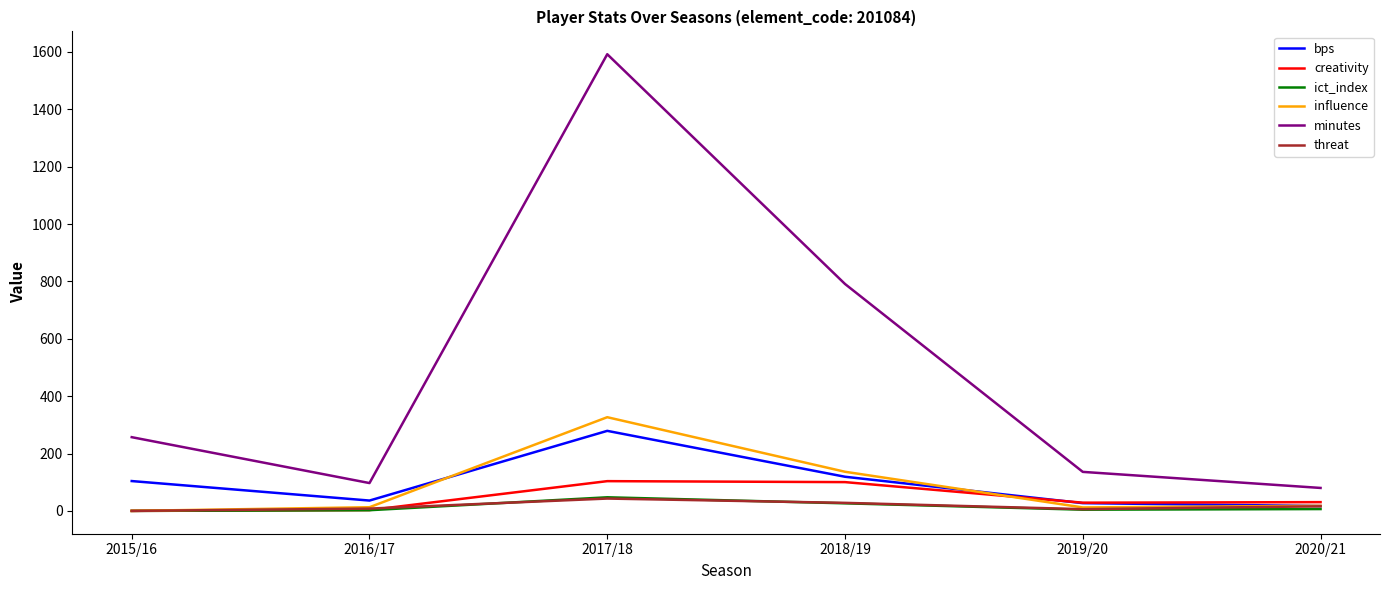

True or false: bps and minutes intersect in this chart.

False